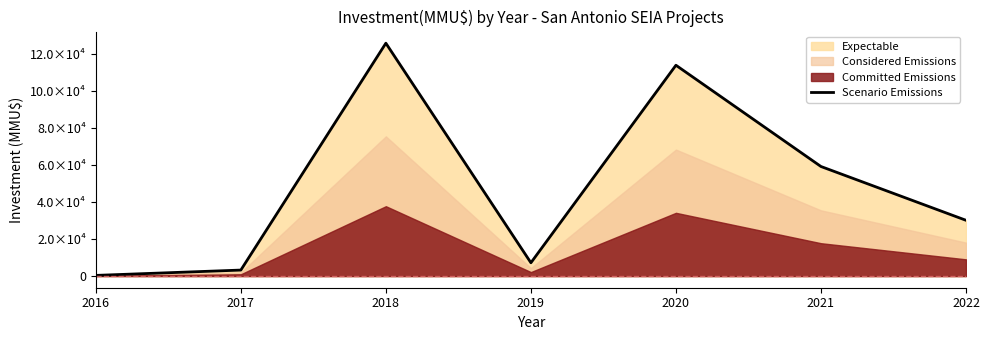

List the labels in order of value, smallest first.

2016, 2017, 2019, 2022, 2021, 2020, 2018